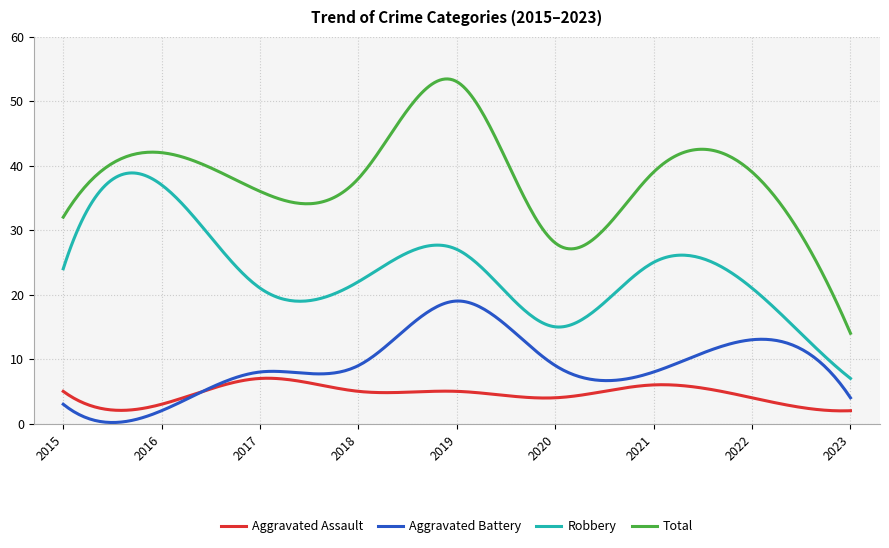

At how many categories does at least one series exceed 19?

294